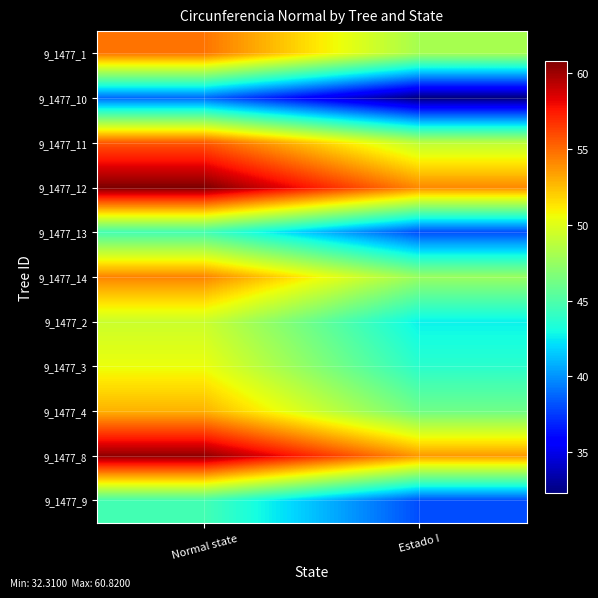

At how many categories does at least one series exceed 60?

1